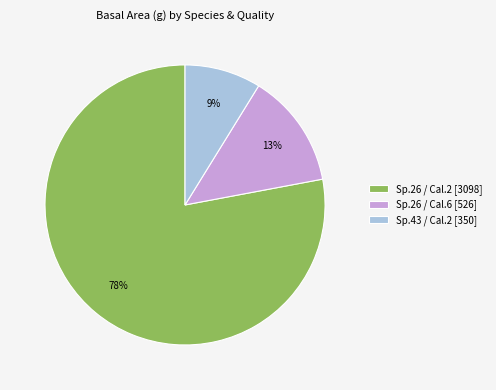

Does any single category account for the majority?

Yes